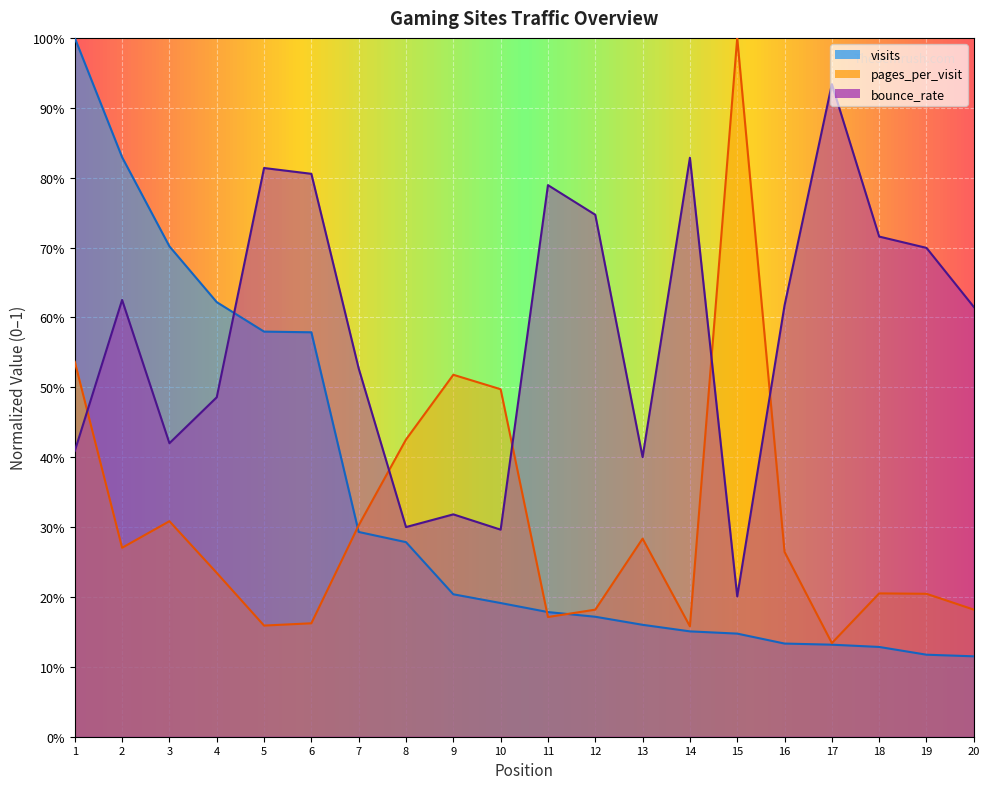

What are all the series names shown in the legend?

visits, pages_per_visit, bounce_rate